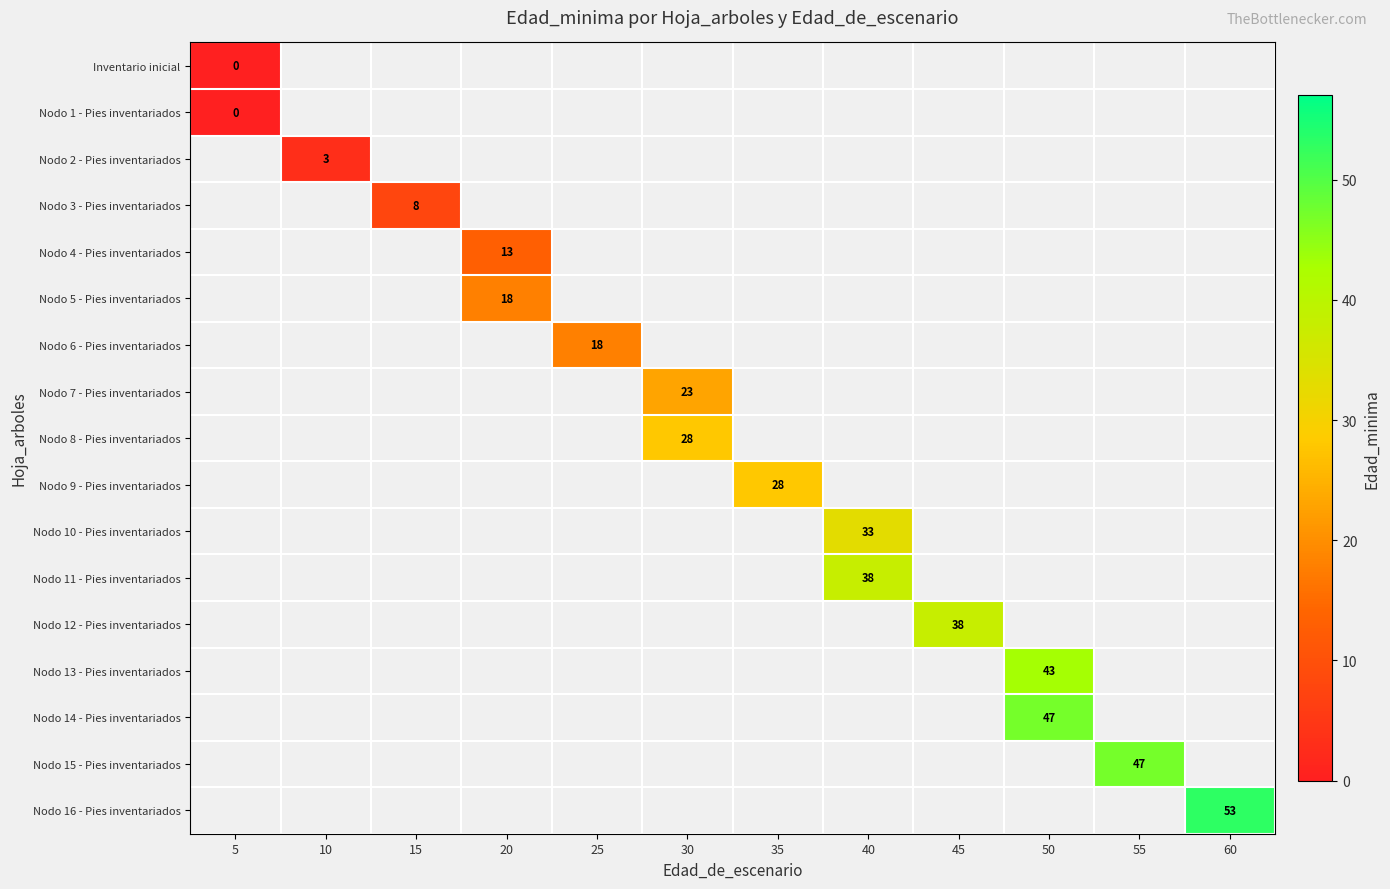

Is it true that Nodo 8 - Pies inventariados equals 38 at 30?

False